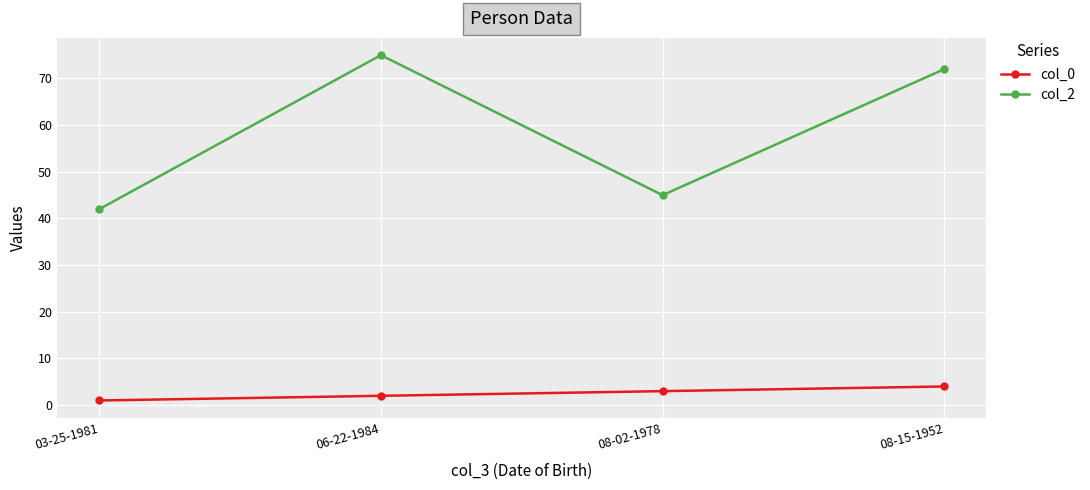

What is the value of the col_2 point at the 2nd from the left?

75